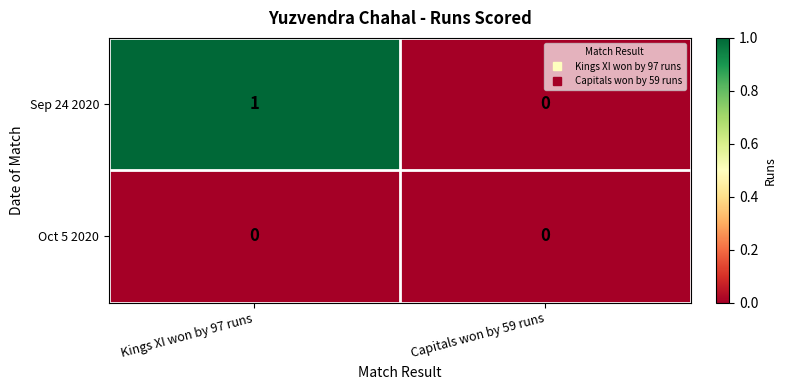

The value of Oct 5 2020 at Kings XI won by 97 runs is 0. True or false?

True